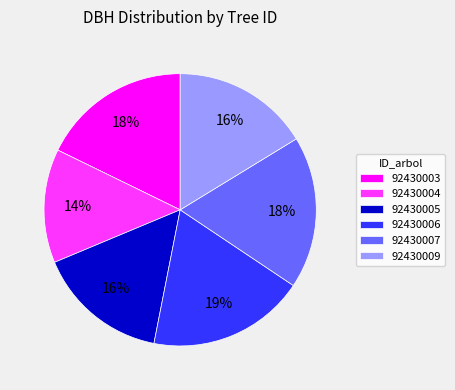

What is the ratio of the value at 92430003 to the value at 92430004?

1.3